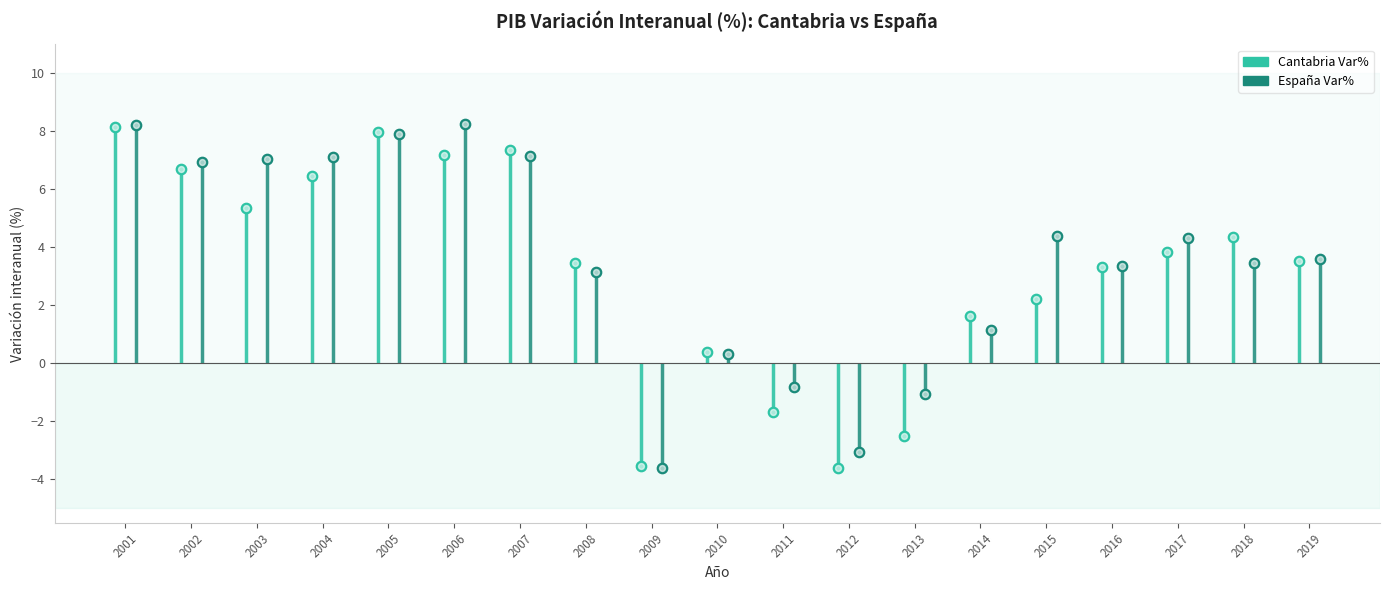

What are all the series names shown in the legend?

Cantabria Var%, España Var%